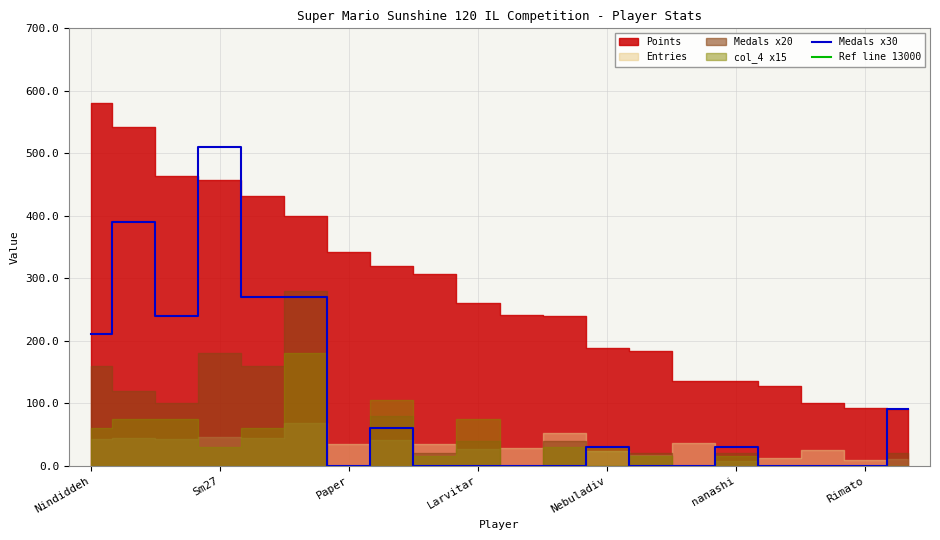

Which category has the highest value in the Medals x30 series?

Sm27